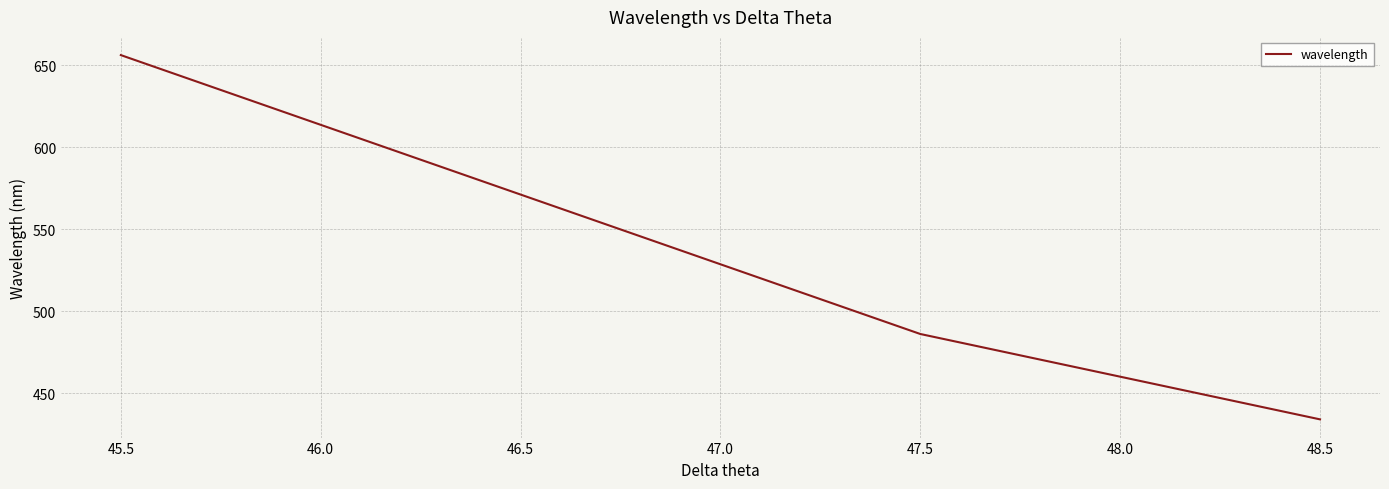

Which category has the lowest value across all series?

48.5